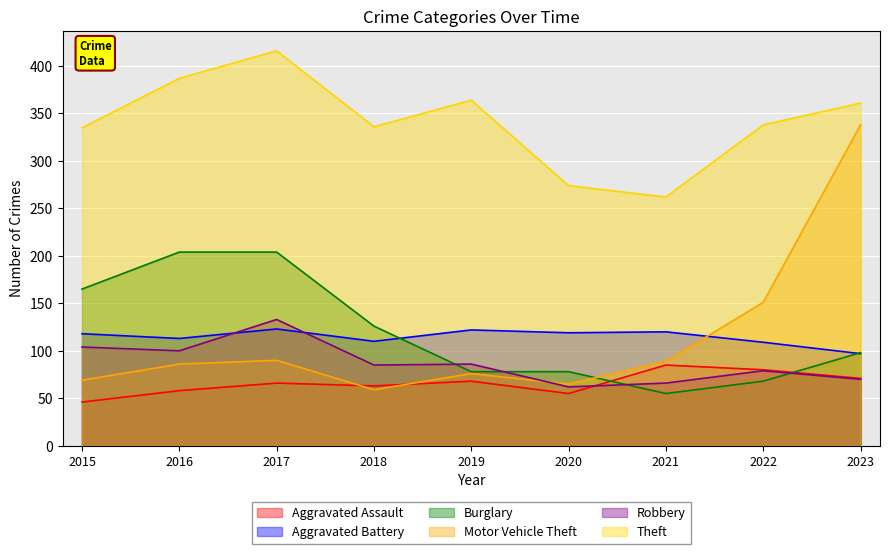

At which label does Theft reach its peak?

2017